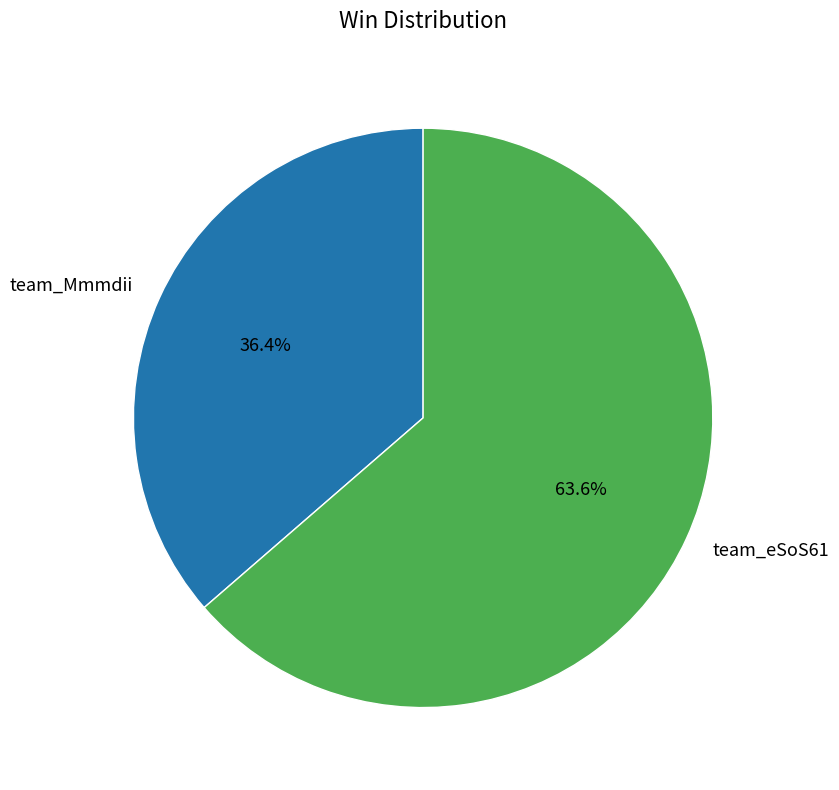

How many slices are in this pie chart?

2